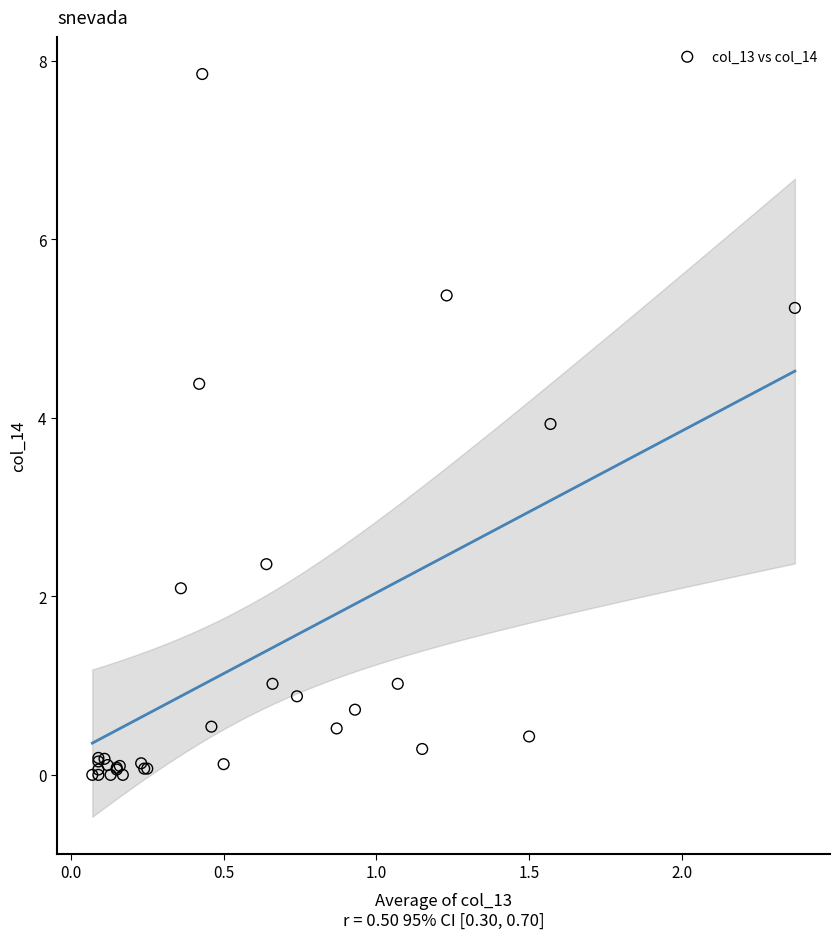

What Y value in the scatter plot is closest to 3?

2.4